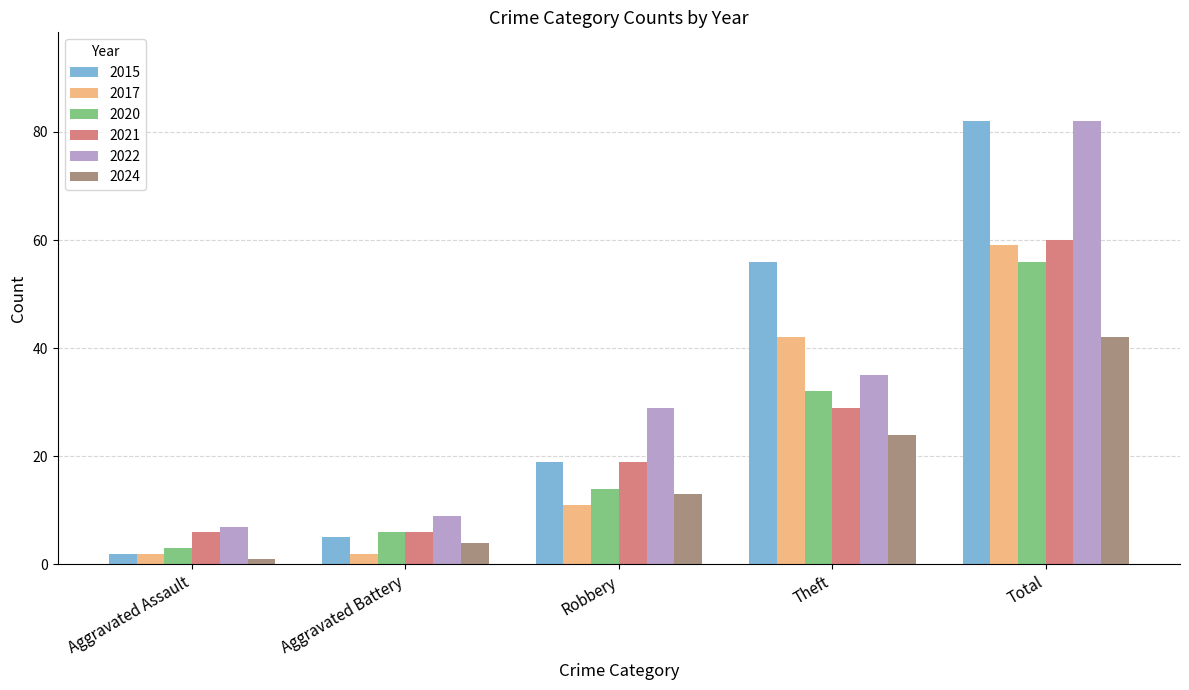

What is the spread (max minus min) of values at Aggravated Battery?

7